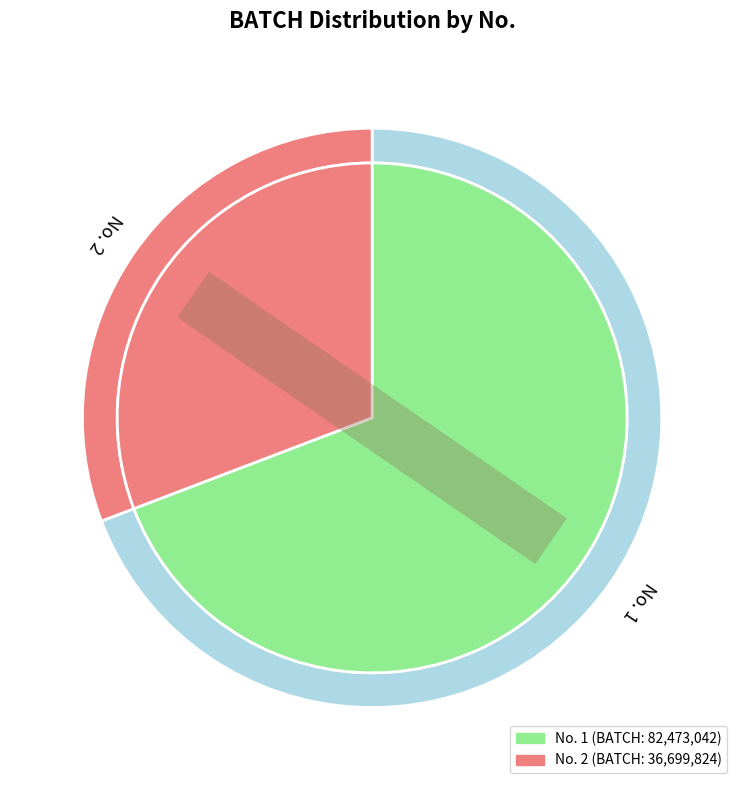

Approximately how many times larger is the value at 2 compared to 1?

0.4